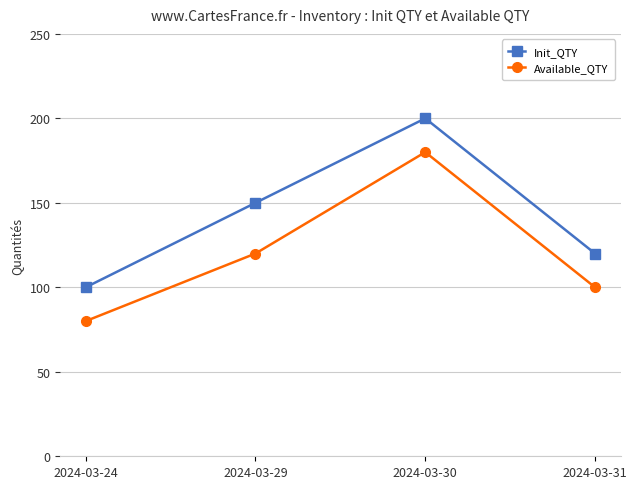

At which category is the sum across all series the highest?

2024-03-30